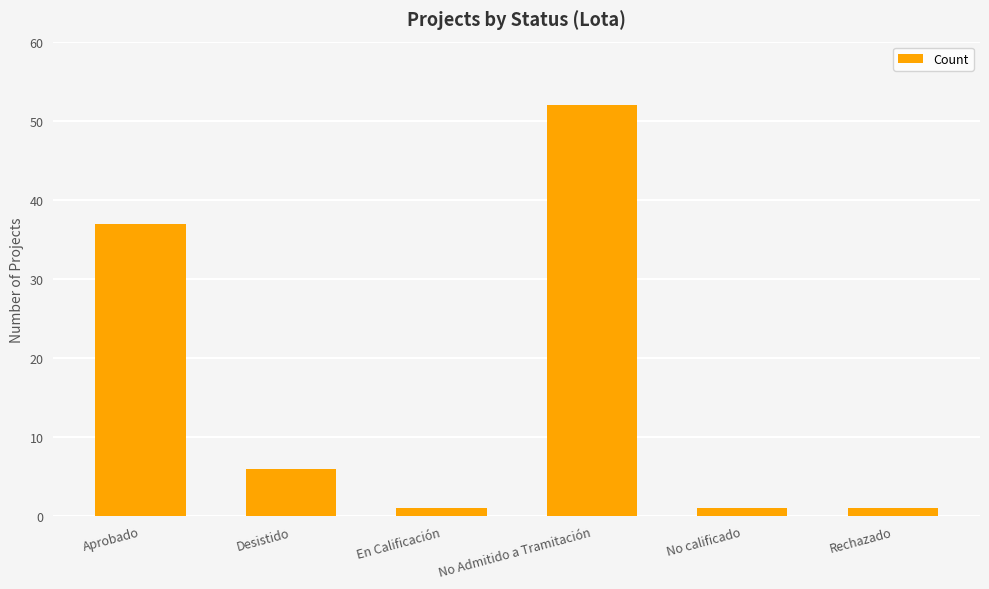

Reading right to left, transcribe all the data shown in this chart.

1	1	52	1	6	37